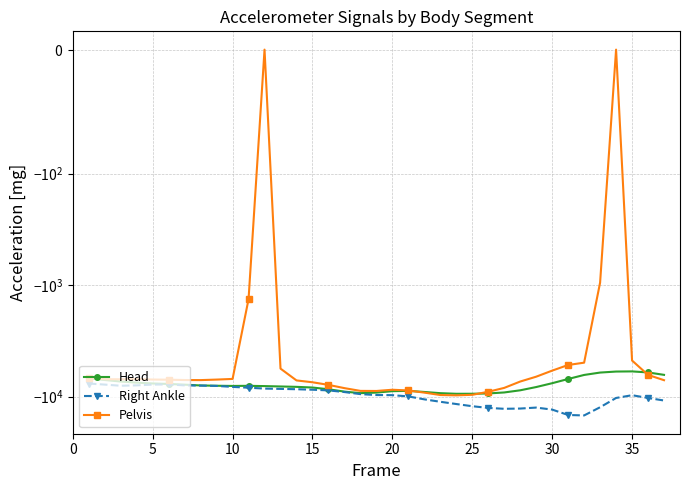

What is the sum of all Head values?

-294539.0